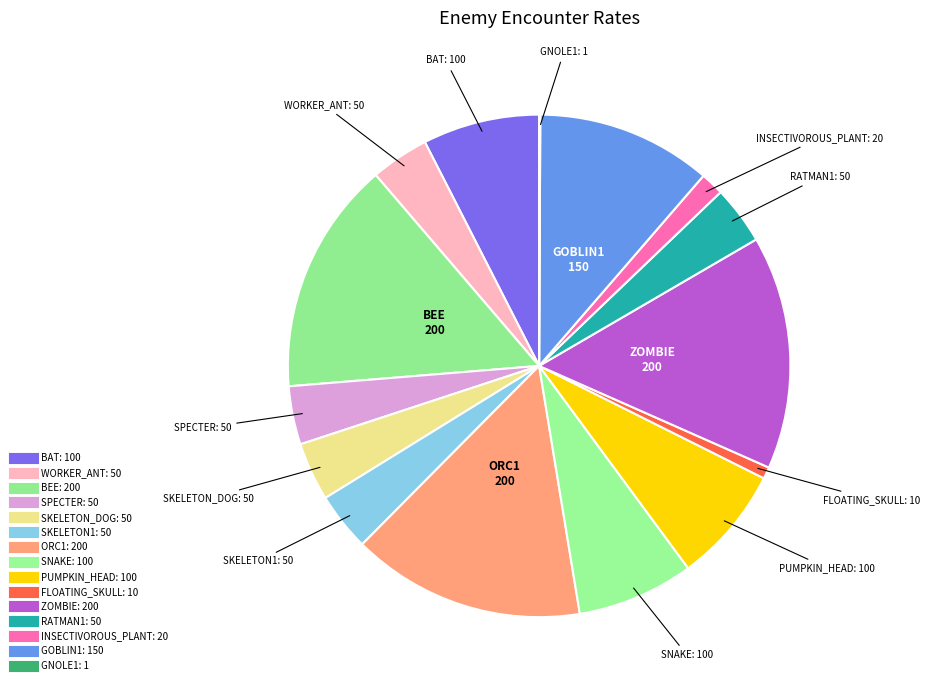

Combined, what portion of the pie is ORC1 and GOBLIN1?

26.3%